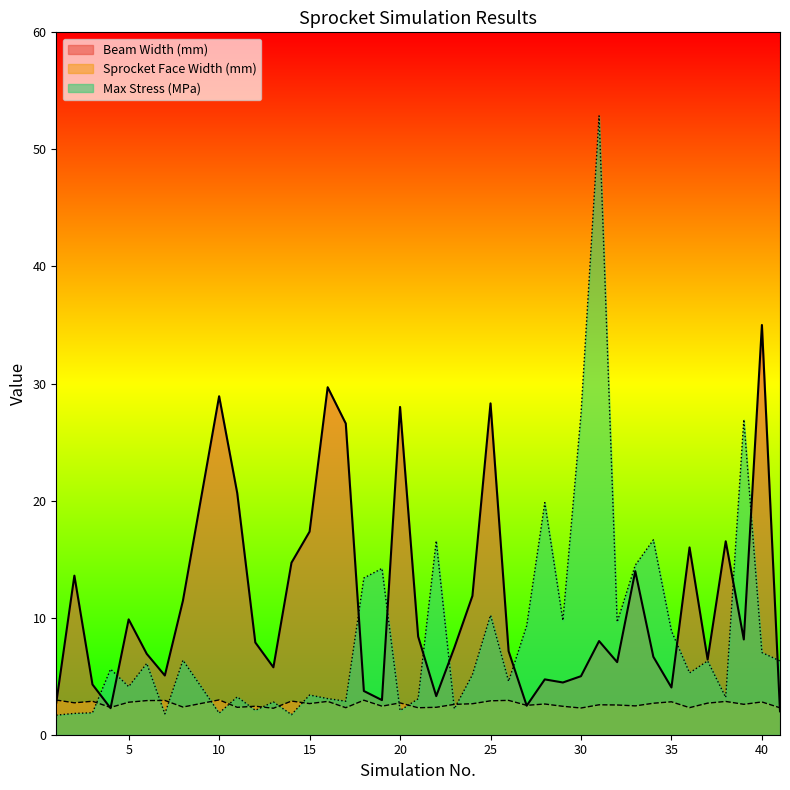

Between which two adjacent categories do Sprocket Face Width (mm) and Max Stress (MPa) first intersect?

3 and 4